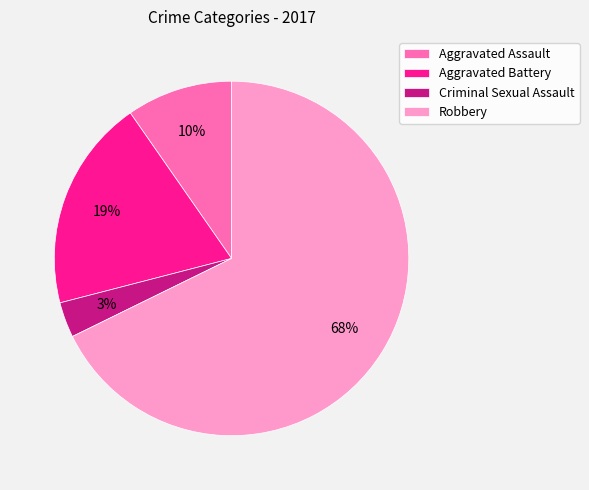

Which category has the smallest portion of the pie?

Criminal Sexual Assault